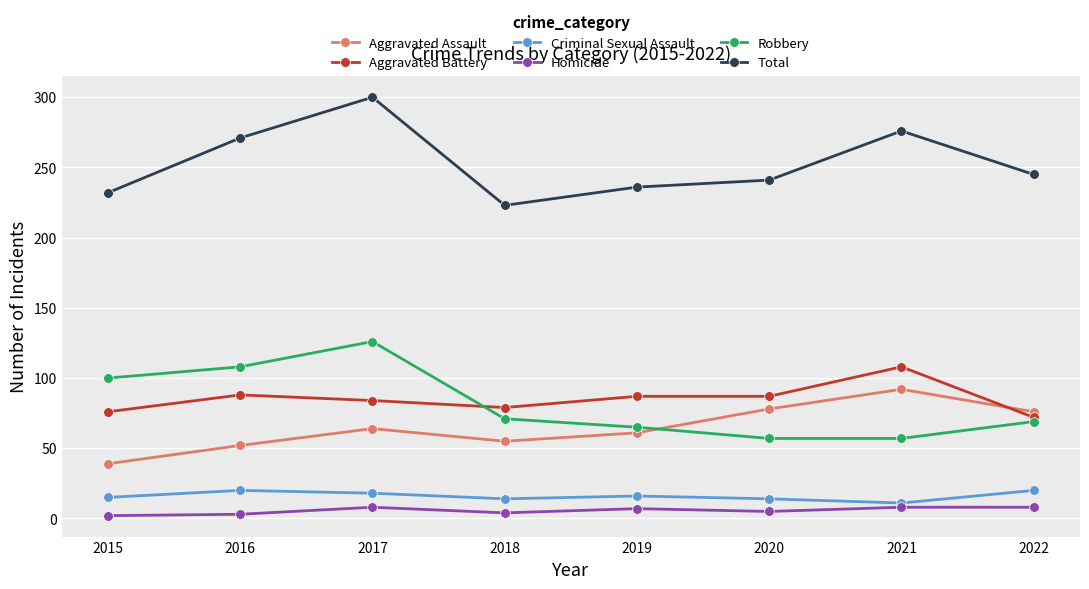

Rank the series at 2020 from highest to lowest value.

Total, Aggravated Battery, Aggravated Assault, Robbery, Criminal Sexual Assault, Homicide